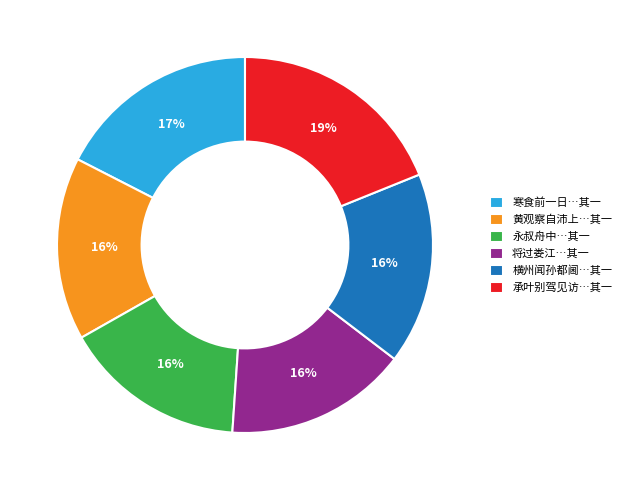

How many slices are in this pie chart?

6